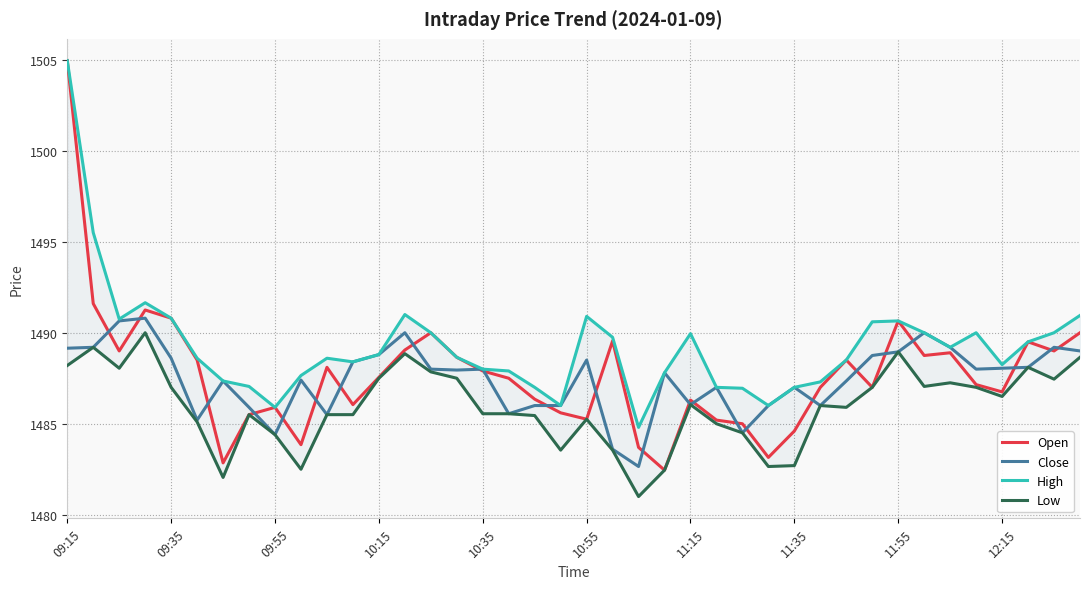

Does the chart display data point markers on the line(s)?

No